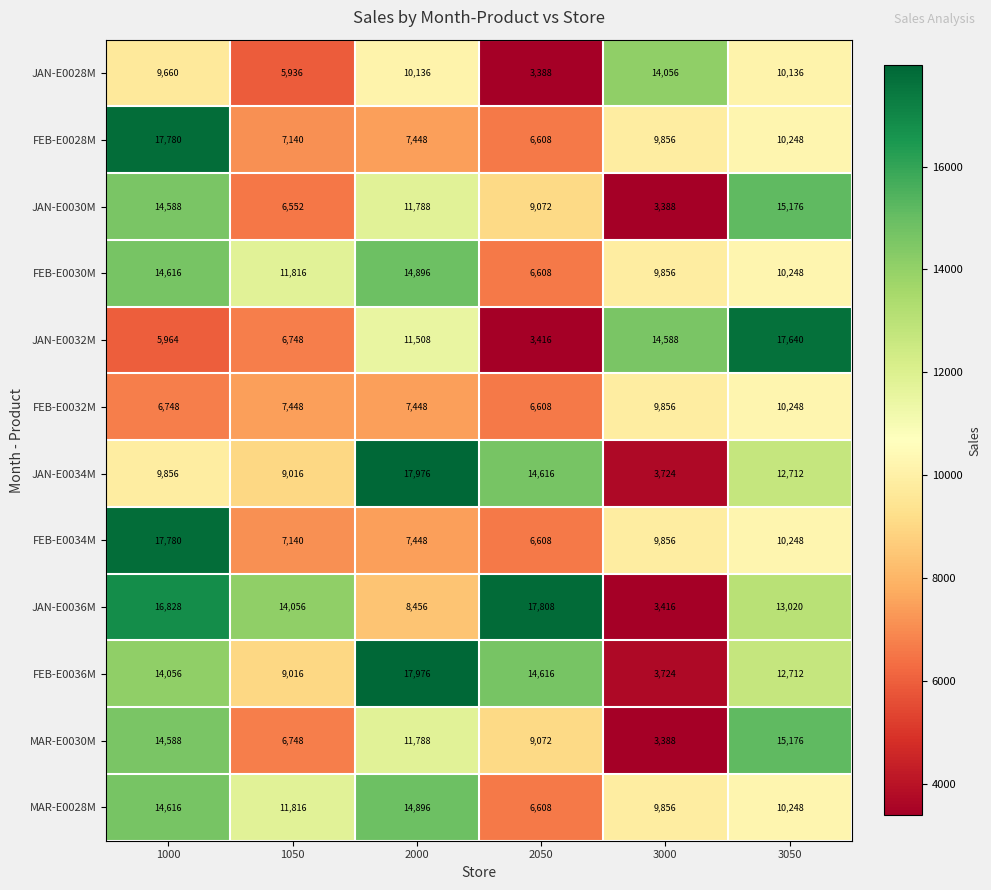

At which label does FEB-E0028M reach its peak?

1000